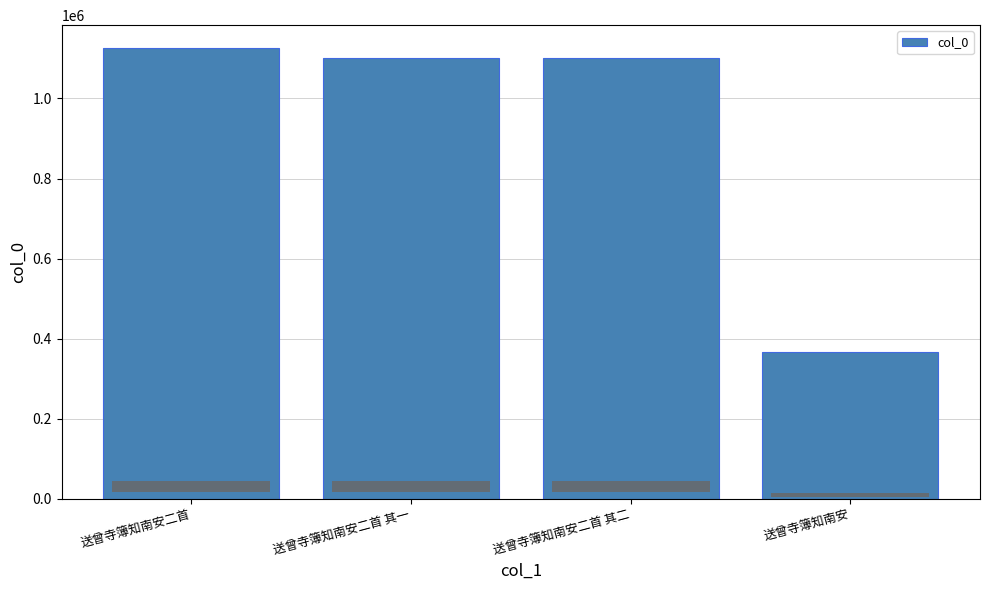

Which label corresponds to the largest value in the chart?

送曾寺簿知南安二首